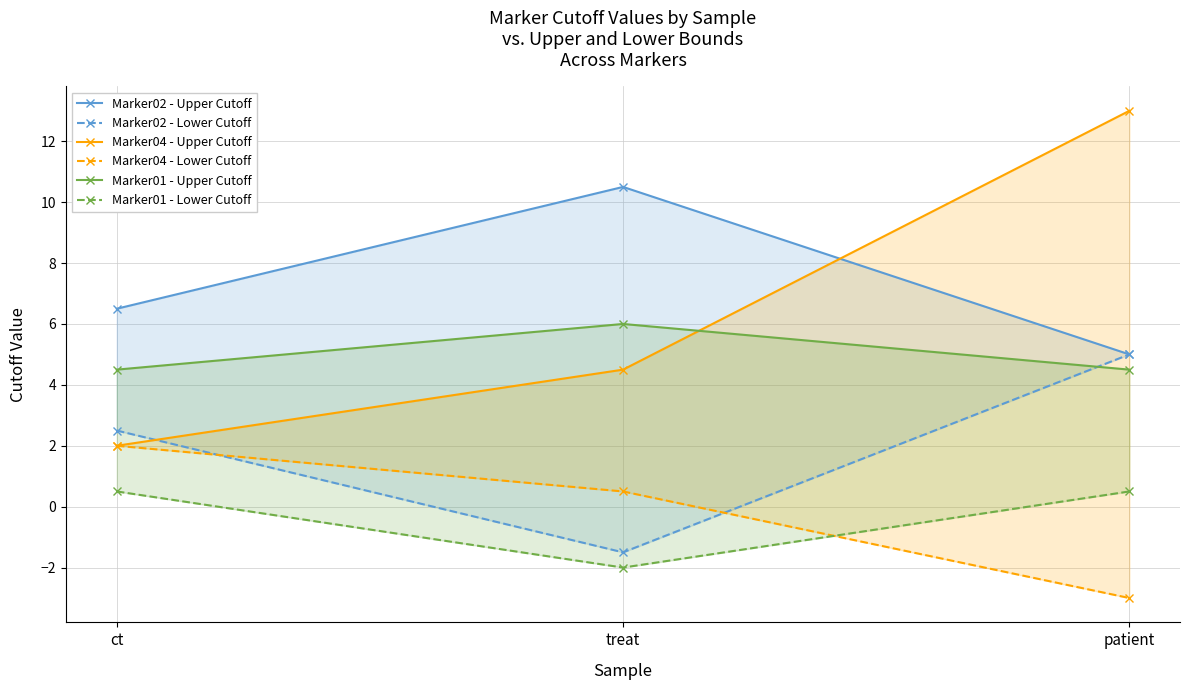

What is the label of the 3rd point from the left?

patient